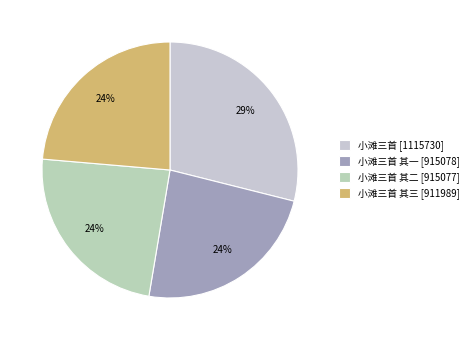

Count the number of slices in the pie.

4